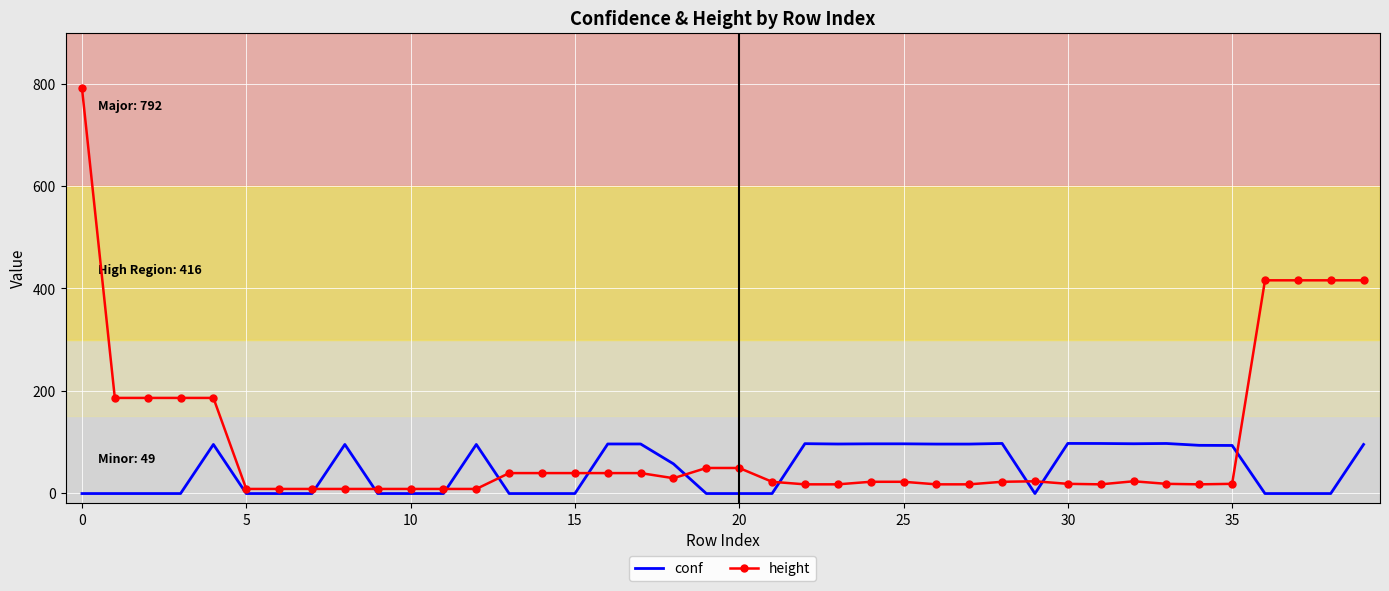

Rank the series by their average value, from highest to lowest.

height, conf